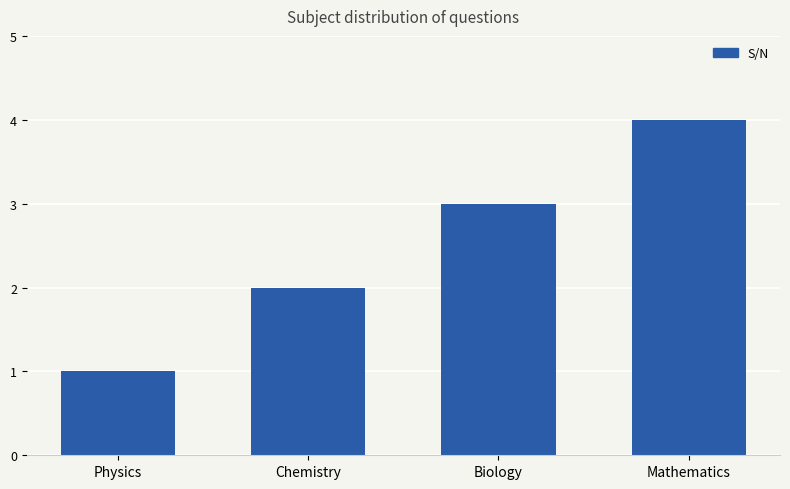

At which category does the chart reach its peak across all series?

Mathematics